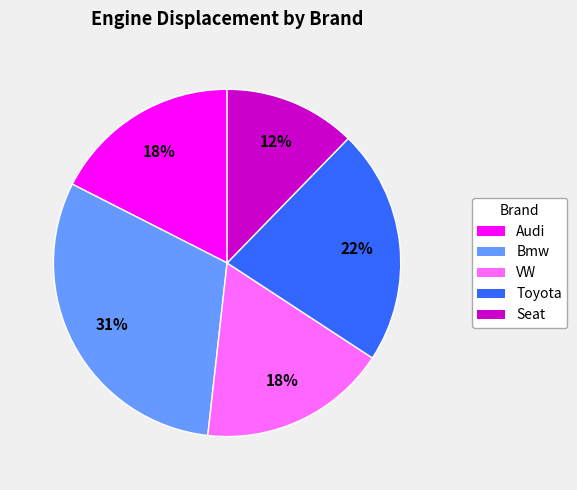

Count the number of slices in the pie.

5